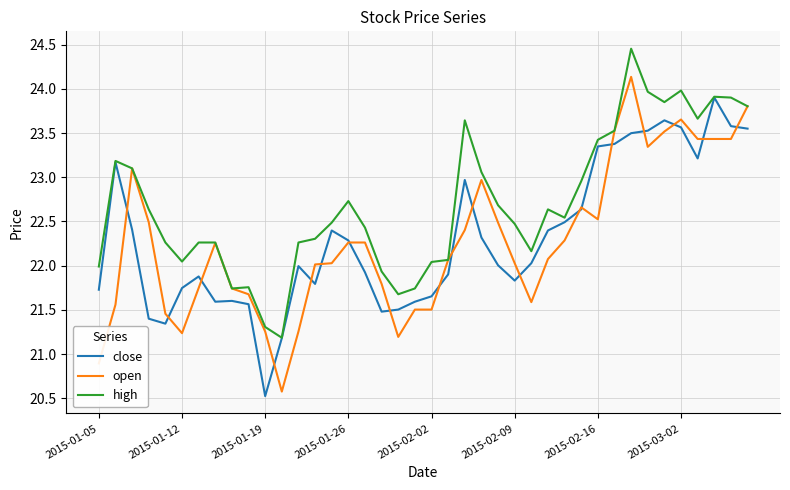

Which series has the largest total across all categories?

high